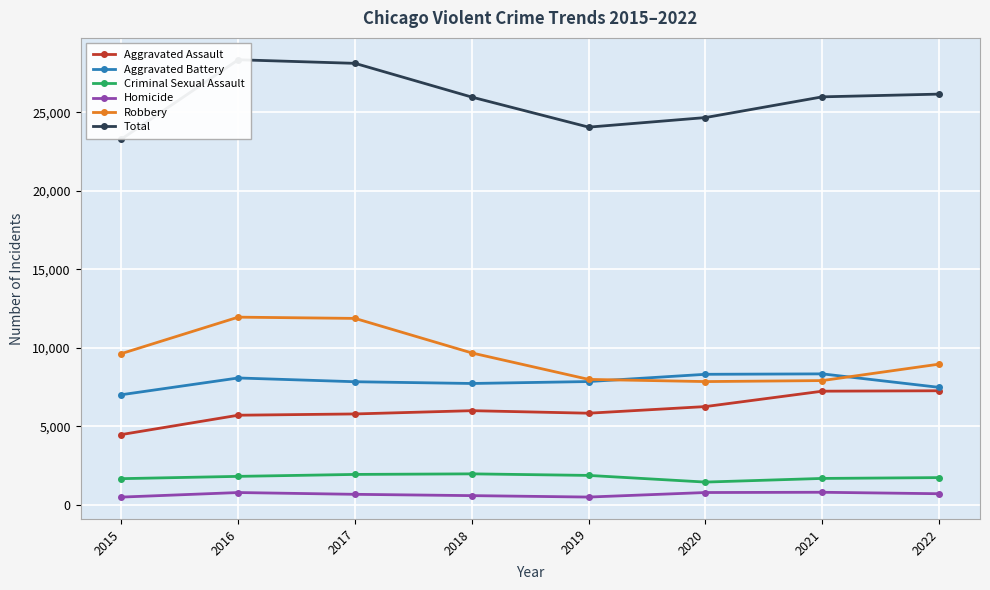

True or false: Robbery and Aggravated Assault cross at least once.

False